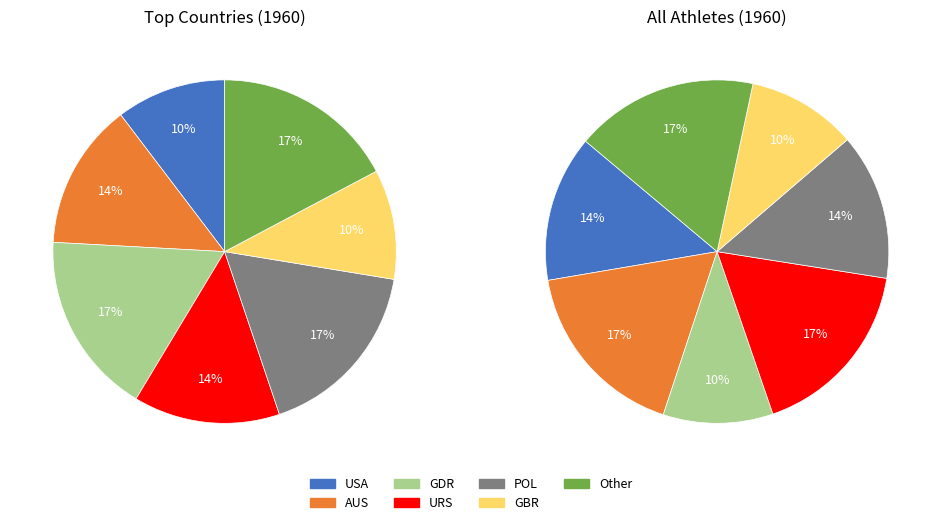

Do AUS and USA together represent more than half of the pie?

No